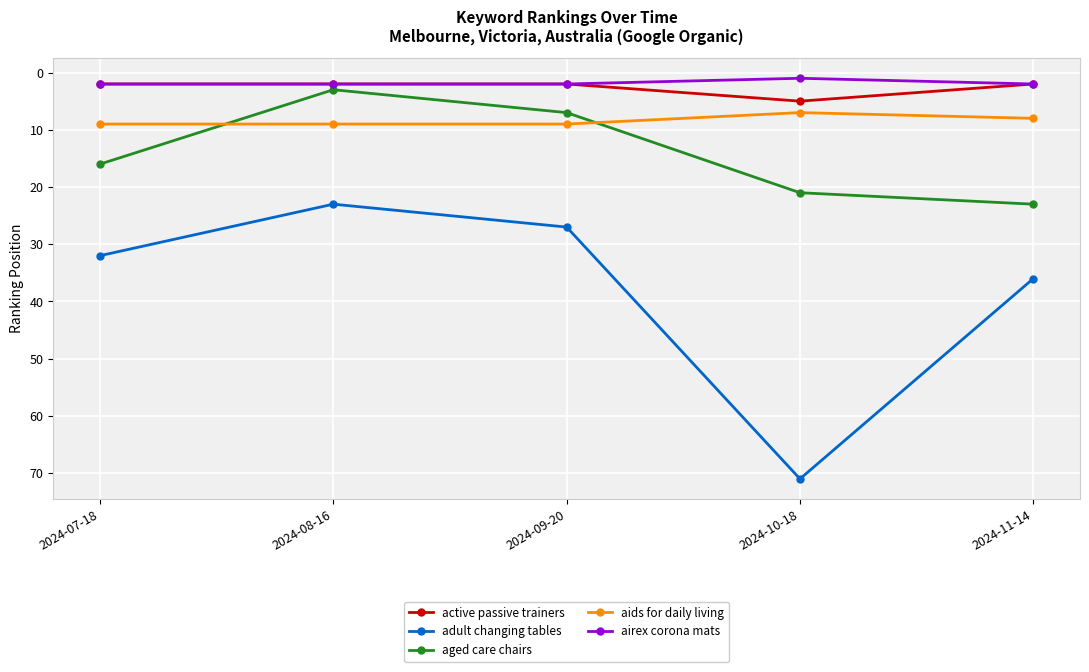

Which series has the largest range (max minus min)?

adult changing tables